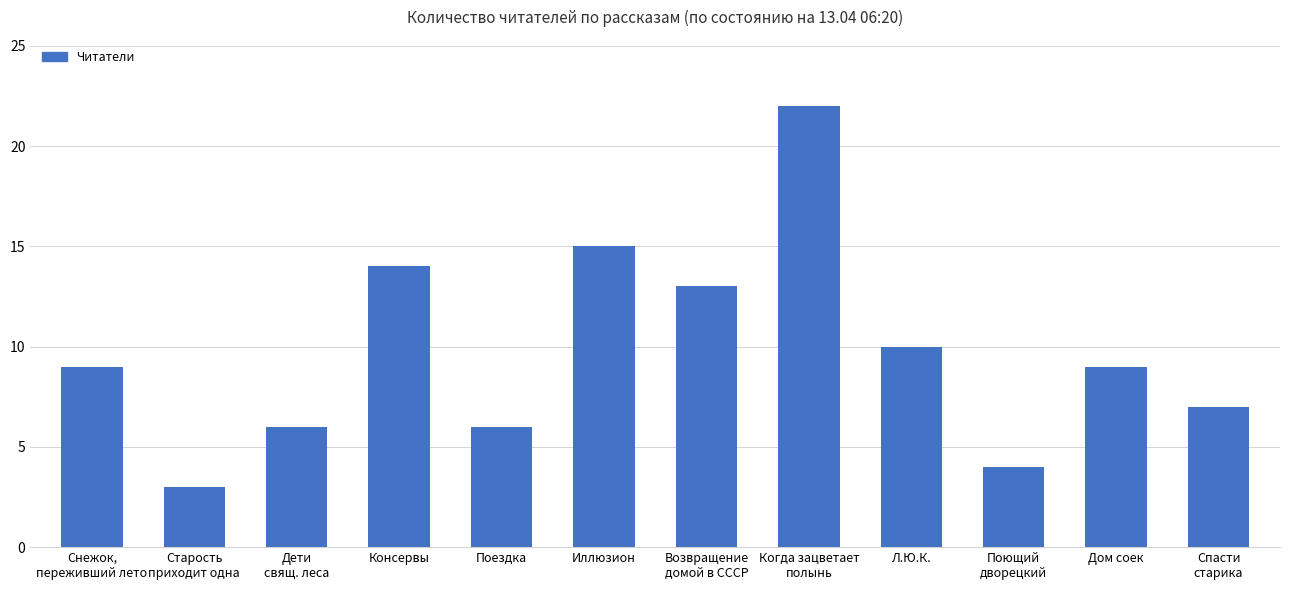

Reading left to right, transcribe all the data shown in this chart.

9	3	6	14	6	15	13	22	10	4	9	7